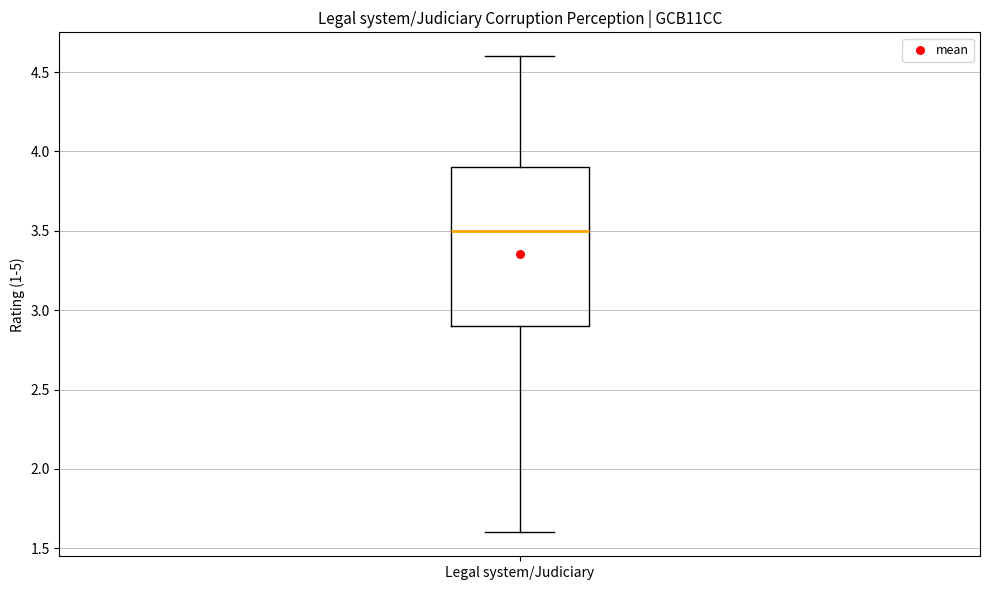

Read this box plot against the y-axis: the position of the median line, the range covered by the box, and the ends of both whiskers. The values are not printed on the chart, so give them approximately, as read against the axis.

median 3.5, box 2.9 to 3.9, whiskers 1.6 to 4.6